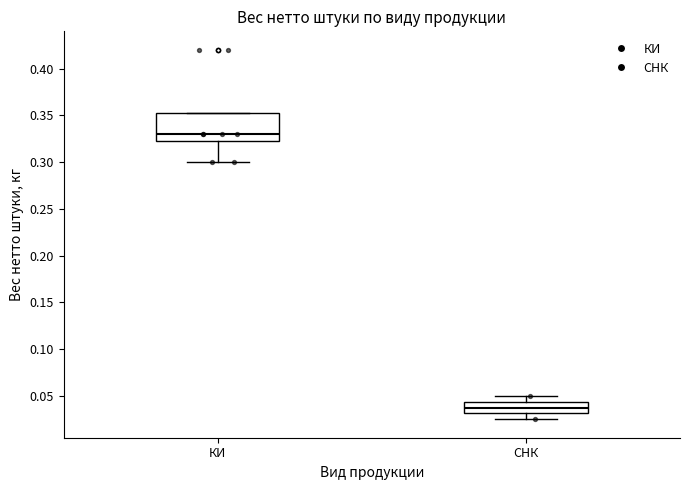

Where does the median line of the box for КИ sit on the y-axis? The values are not printed on the chart, so give them approximately, as read against the axis.

0.330